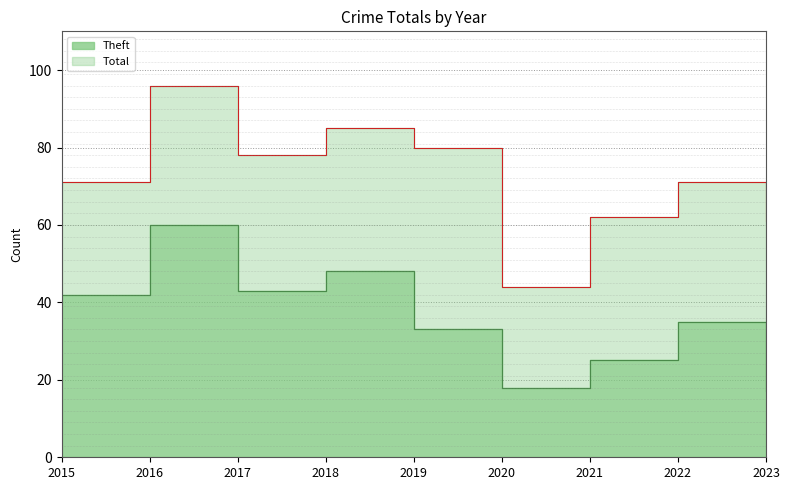

Rank the categories by Total value from highest to lowest.

2016, 2018, 2019, 2017, 2015, 2022, 2021, 2023, 2020